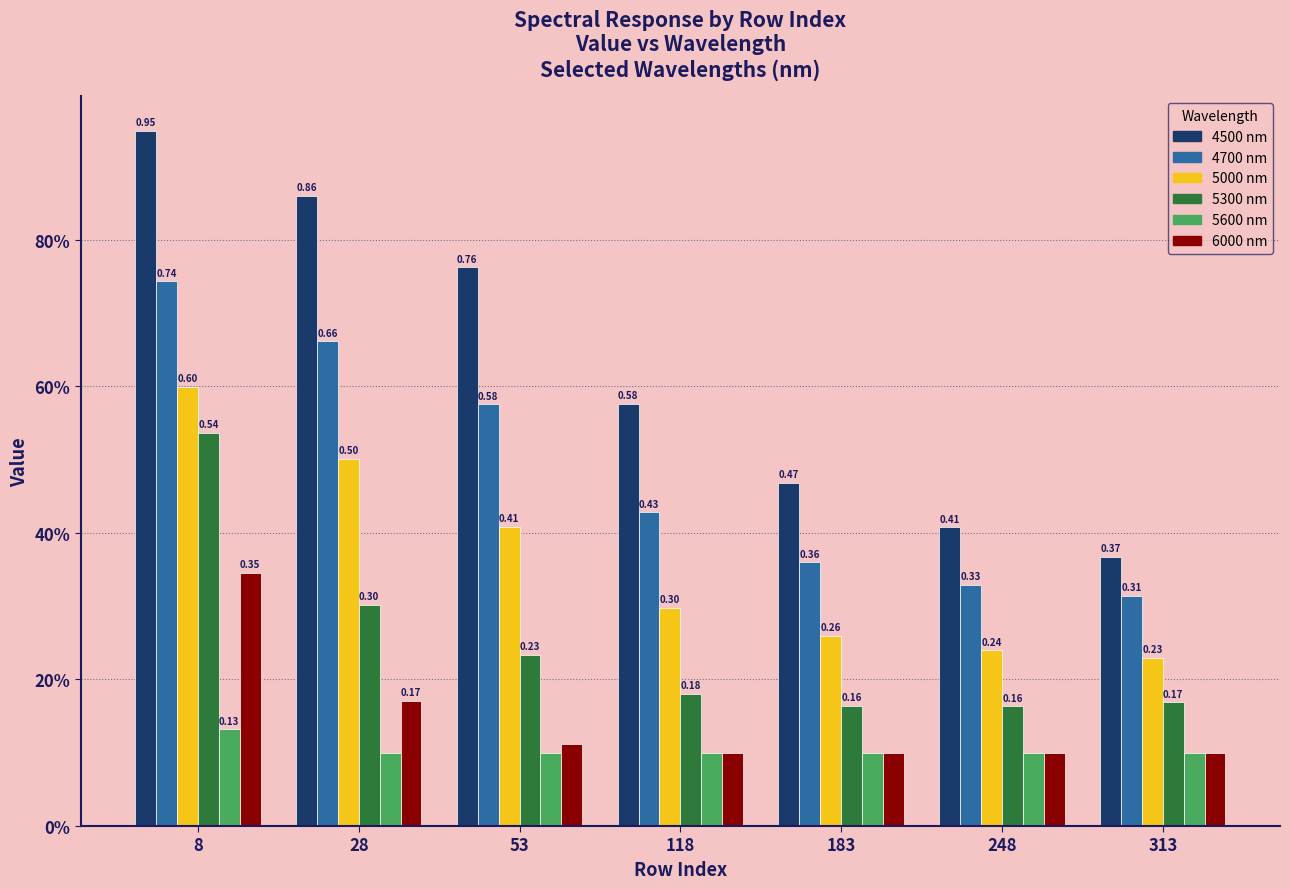

The 4500 series shows 0.2 at 53. True or false?

False